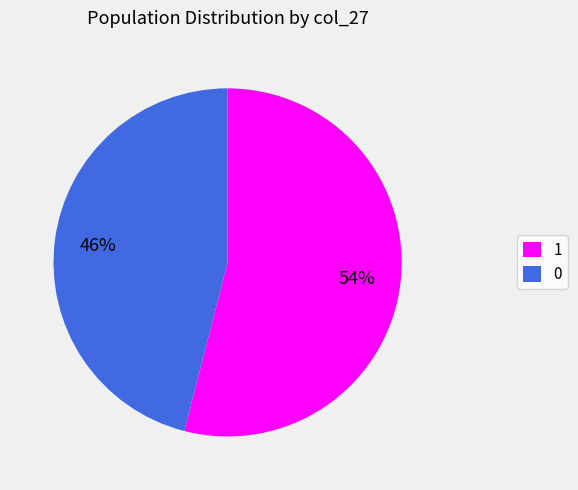

The 1 slice represents 67% of the pie. True or false?

False